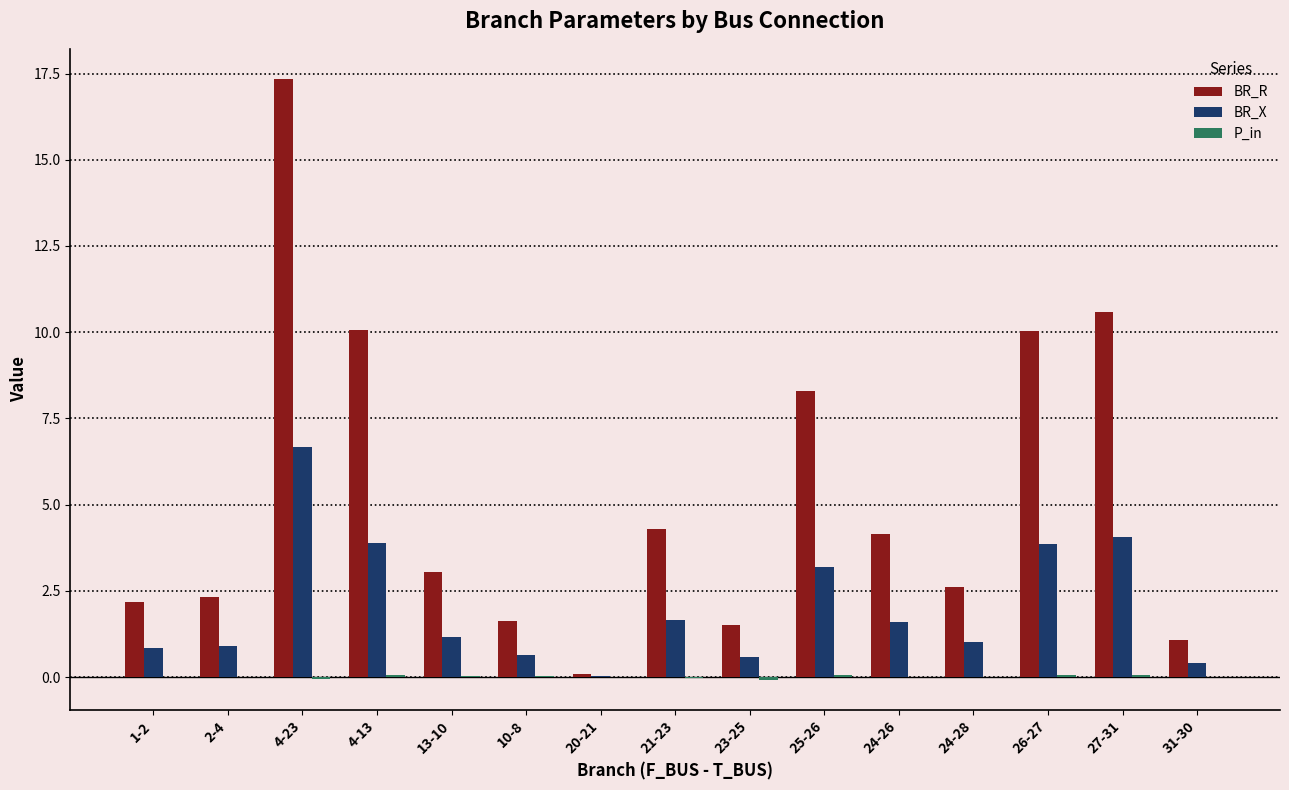

Count the number of data series in this chart.

3